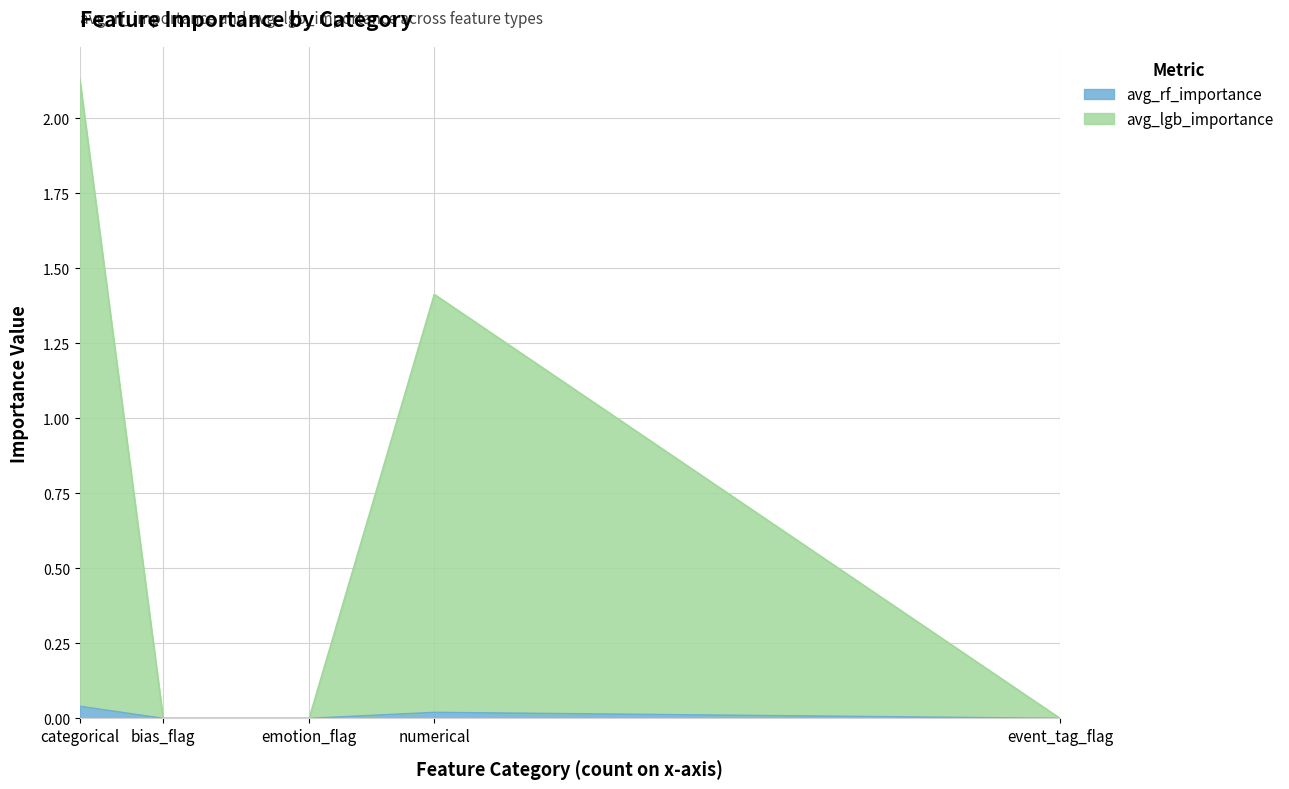

At how many categories does at least one series exceed 1?

2